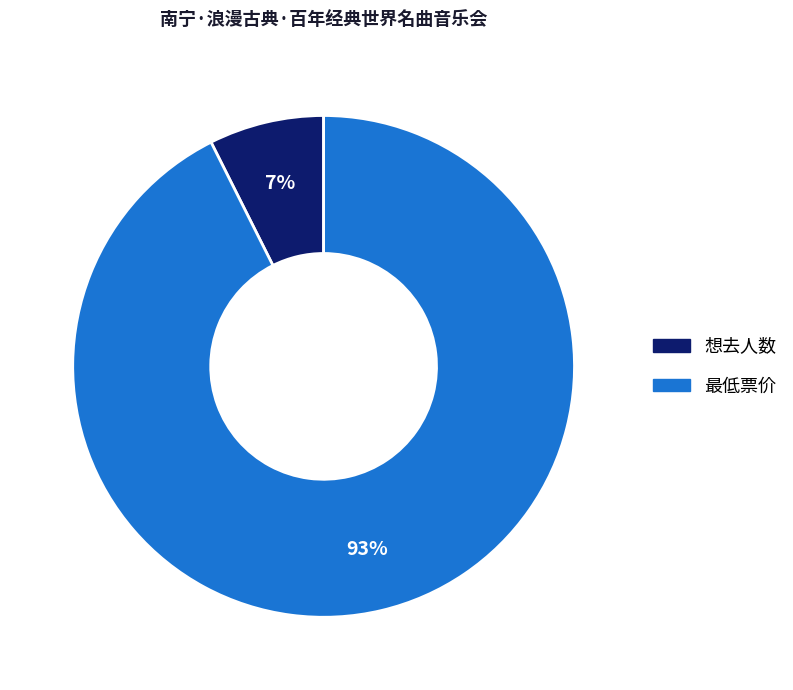

How many slices are in this pie chart?

2